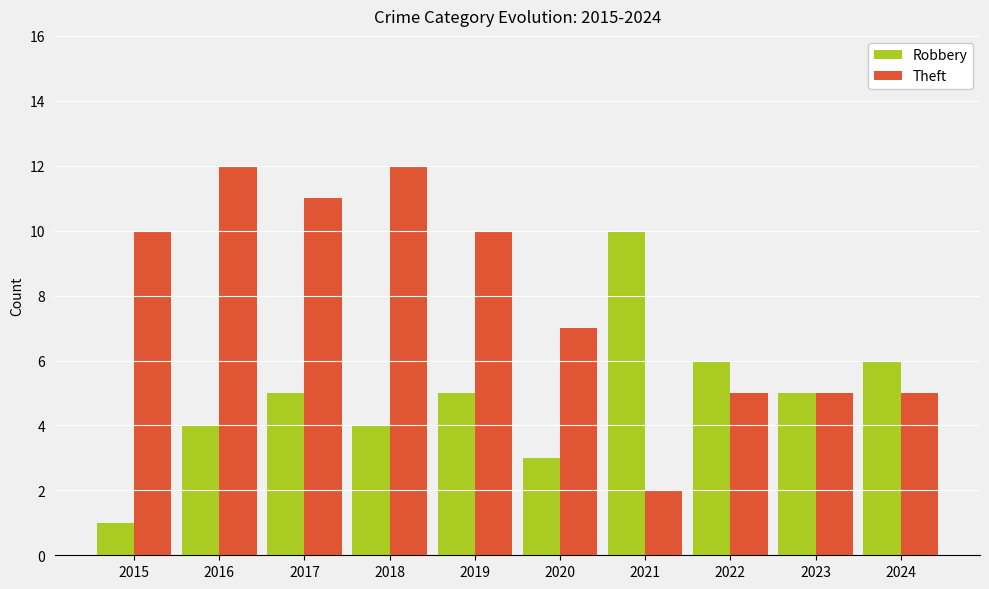

List the series in order of their overall mean, highest first.

Theft, Robbery